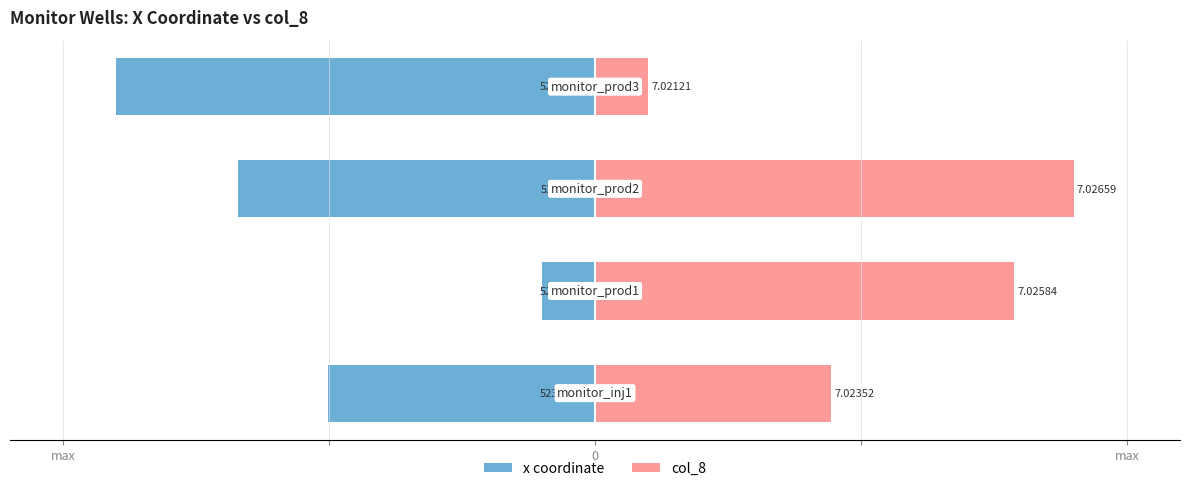

Is it true that col_8 equals 6.8 at 3?

False